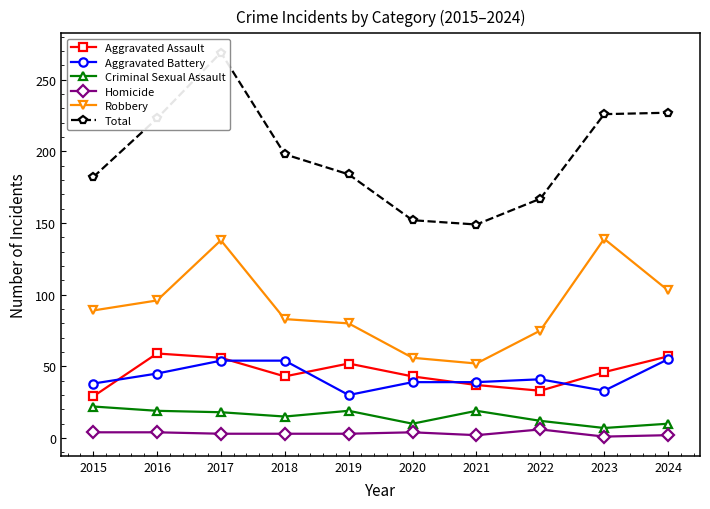

Between 2023 and 2019, which is larger?

2019